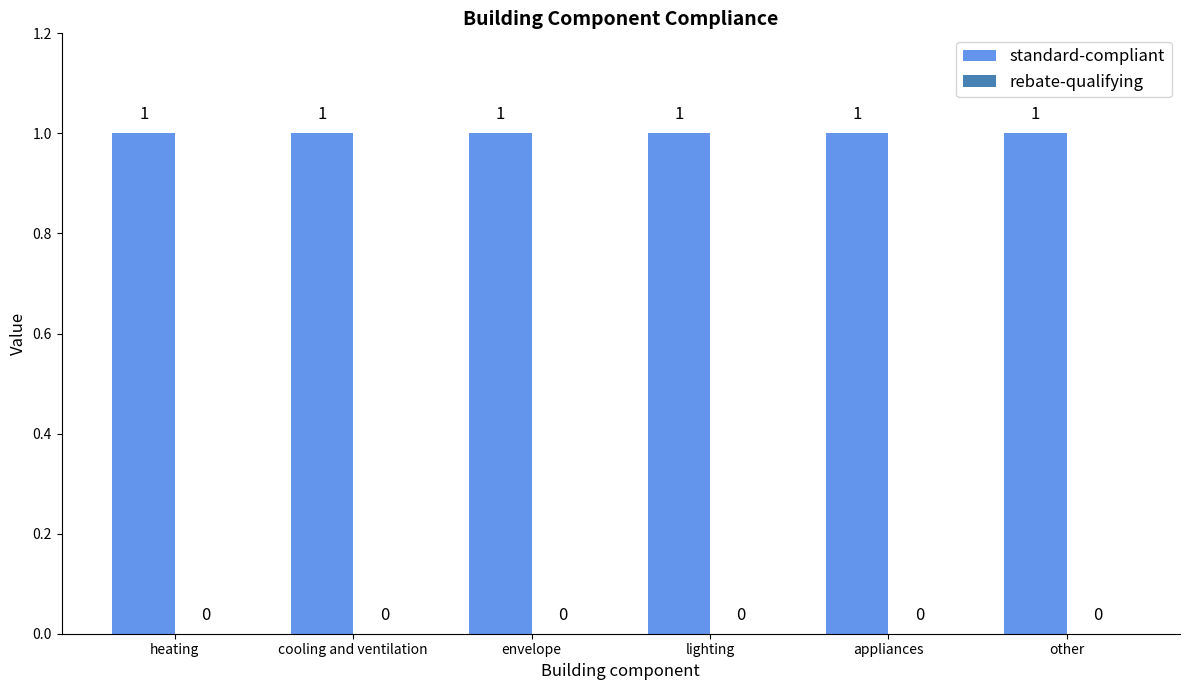

List the labels in order of rebate-qualifying value, smallest first.

heating, cooling and ventilation, envelope, lighting, appliances, other